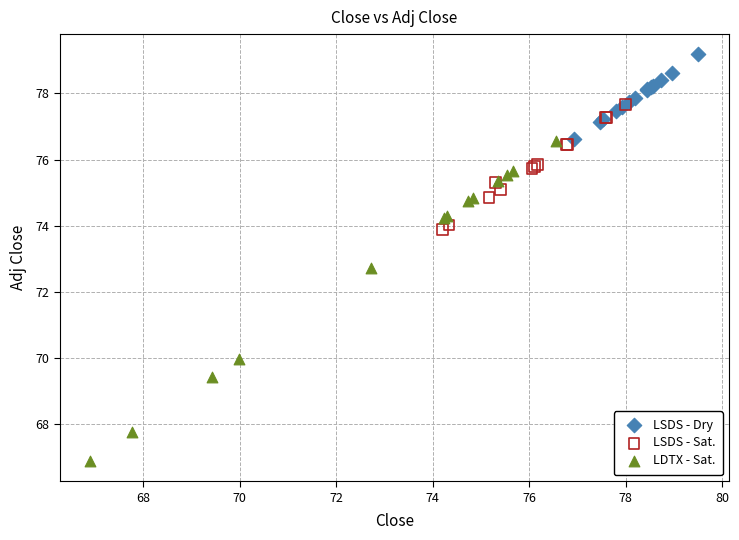

Which series contains the lowest Y value?

LDTX - Sat.